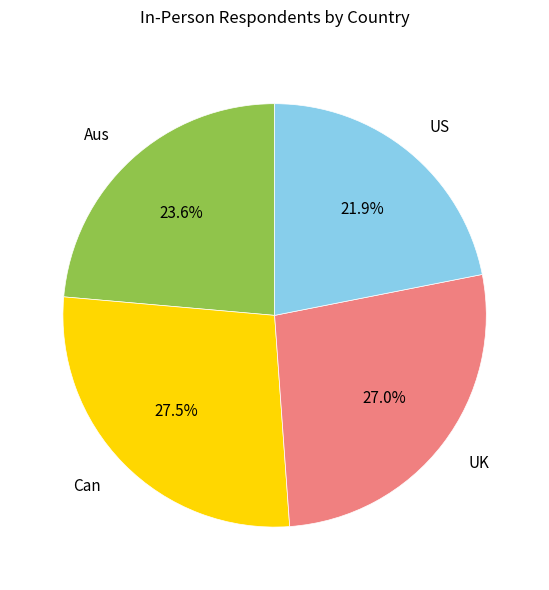

Is it true that Aus is 16% of the pie?

False